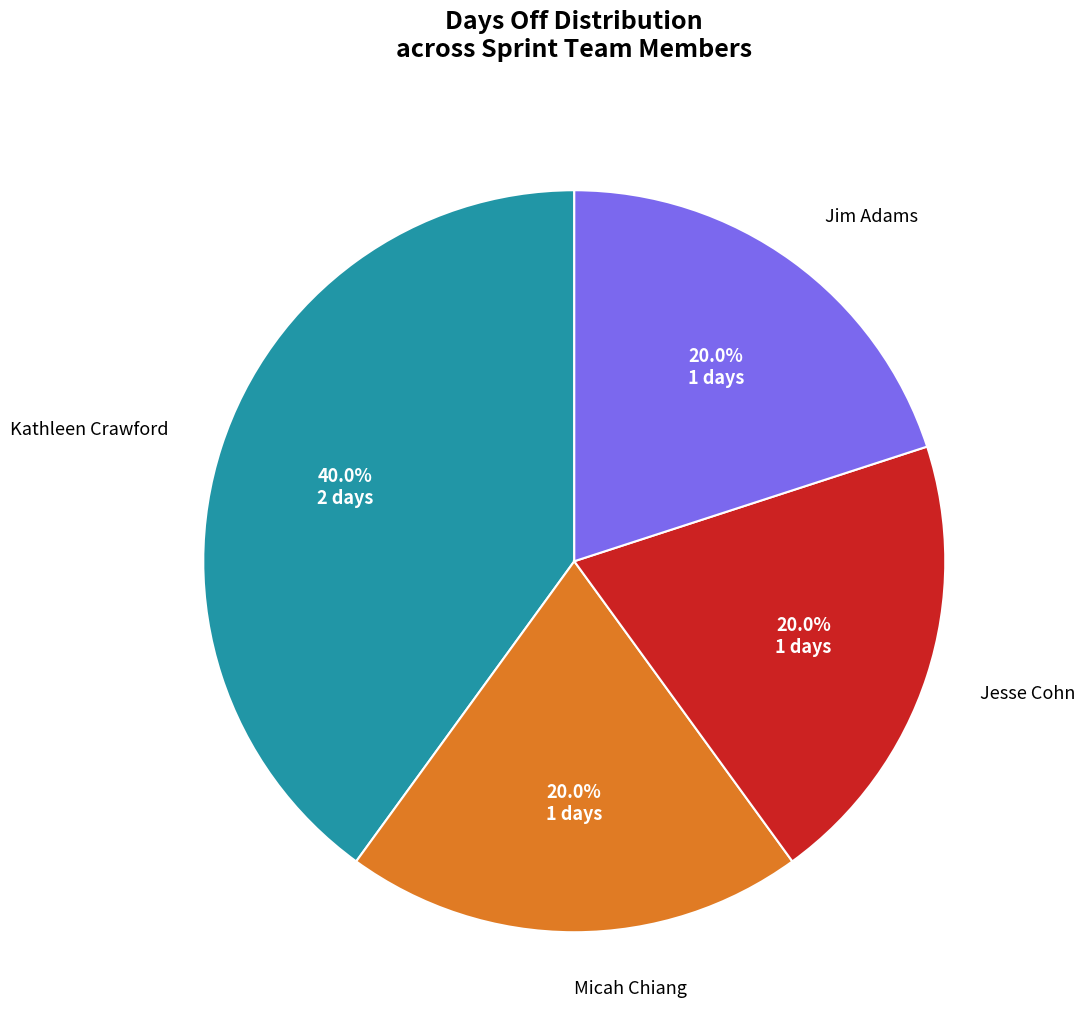

Does any single category account for the majority?

No